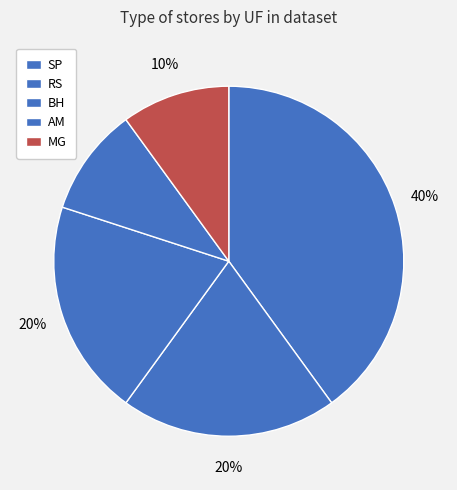

How many slices are in this pie chart?

5